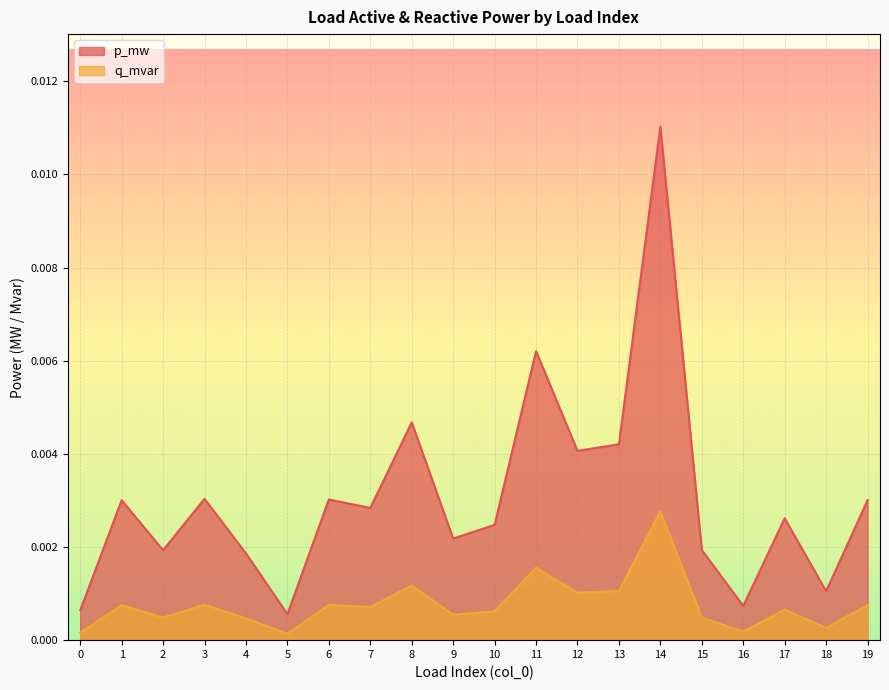

True or false: p_mw and q_mvar intersect in this chart.

False